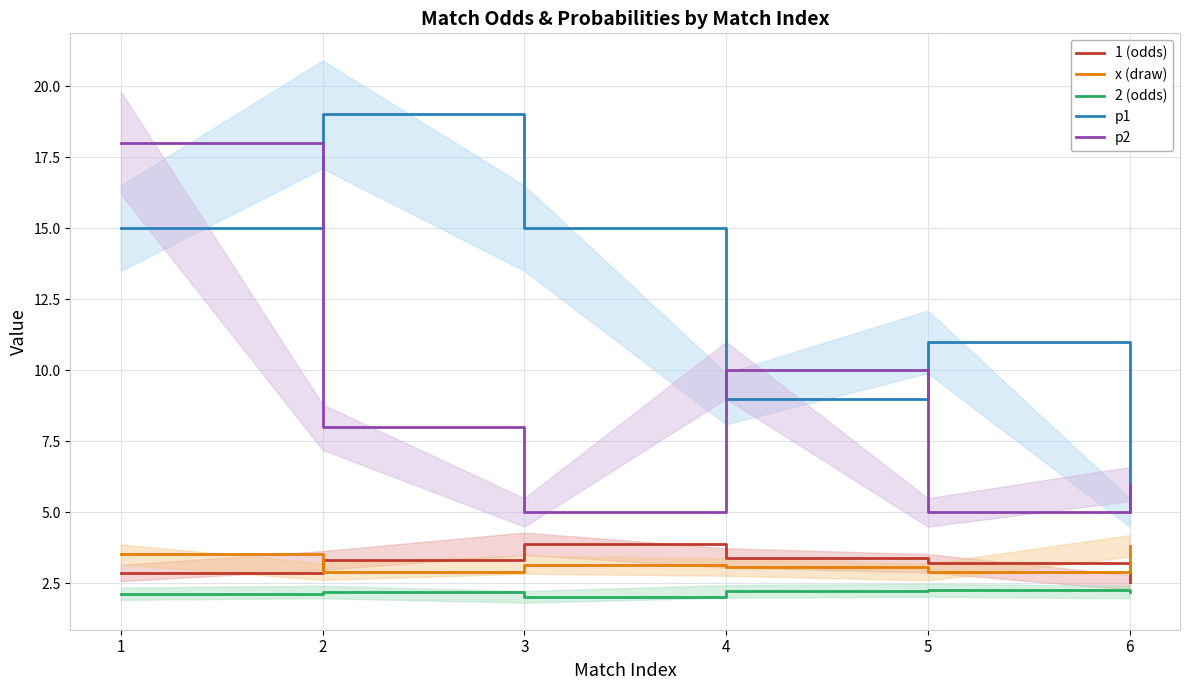

Rank the series by their maximum value, from highest to lowest.

p1, p2, 1 (odds), x (draw), 2 (odds)